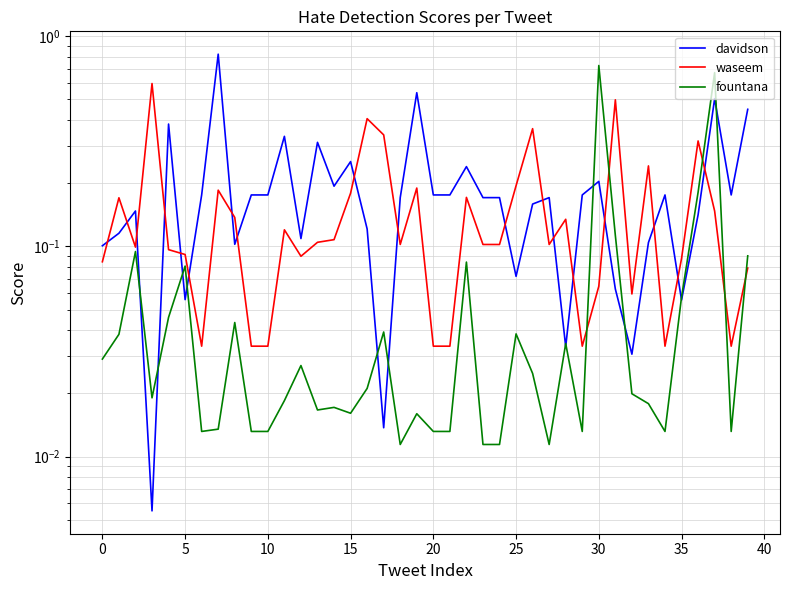

The fountana series shows 0.0 at 25. True or false?

True